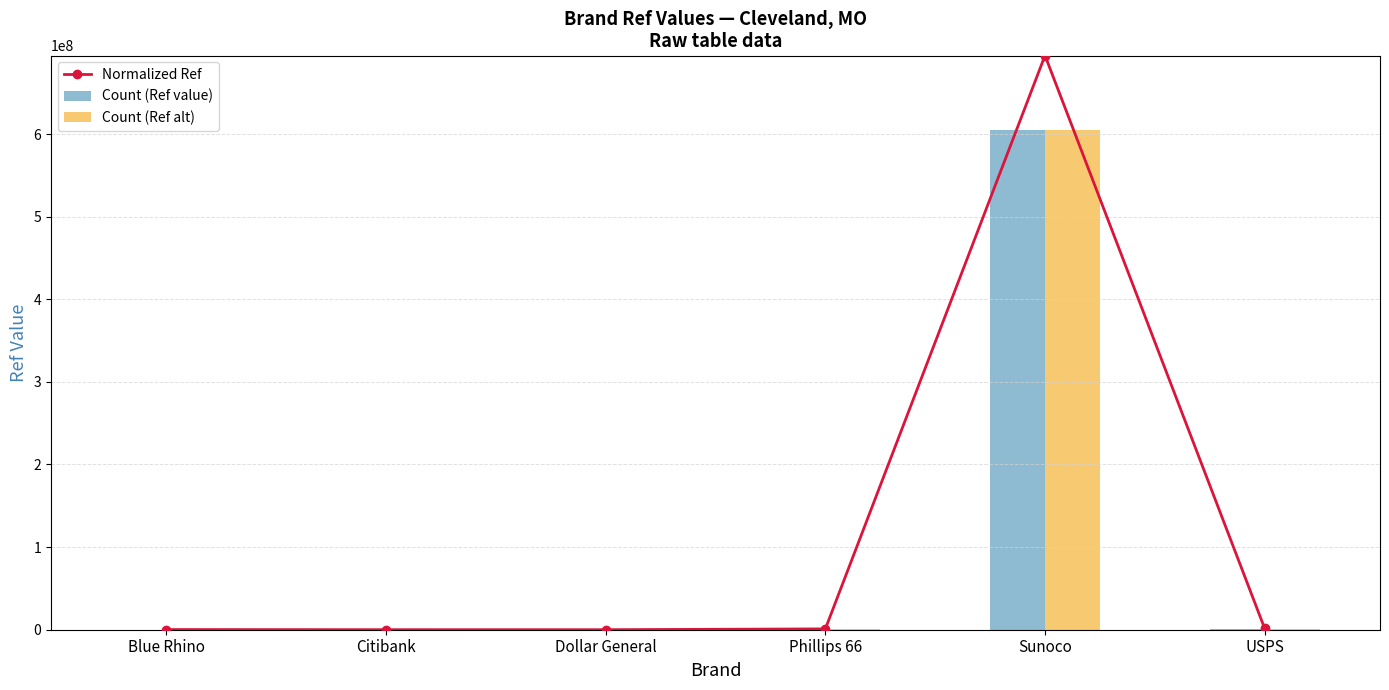

List the labels in order of Count (Ref alt) value, largest first.

Sunoco, USPS, Phillips 66, Blue Rhino, Citibank, Dollar General